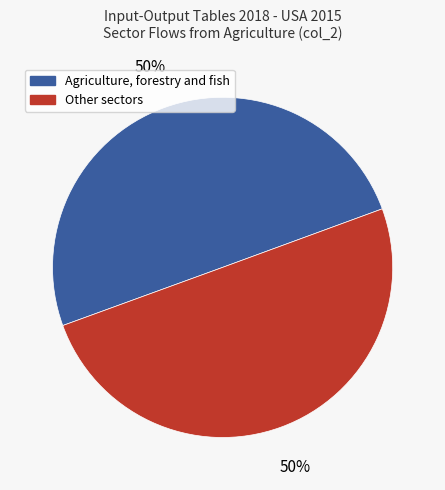

To the nearest percent, what is the average slice percentage?

50%